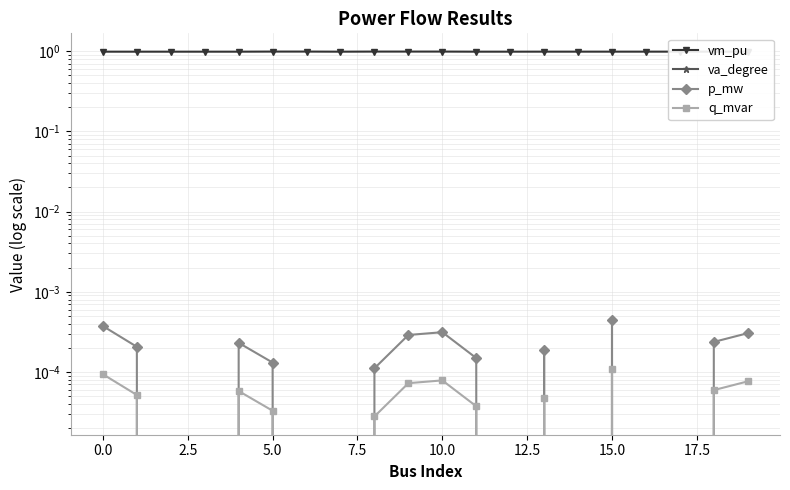

How many q_mvar values are between 0 and 1?

20